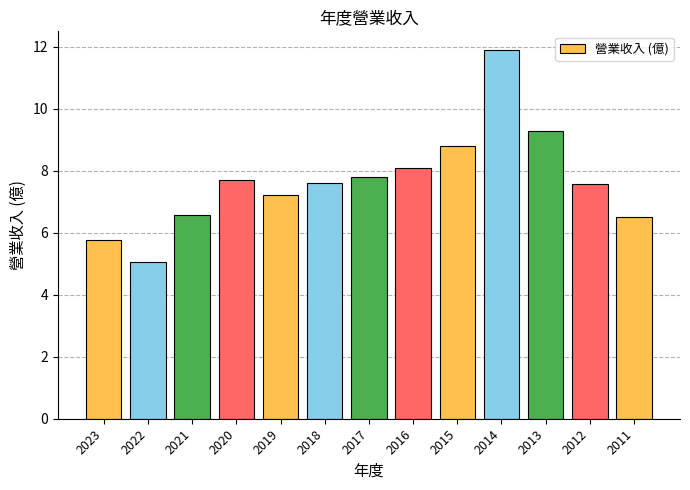

What is the difference between the second highest and minimum values?

4.2